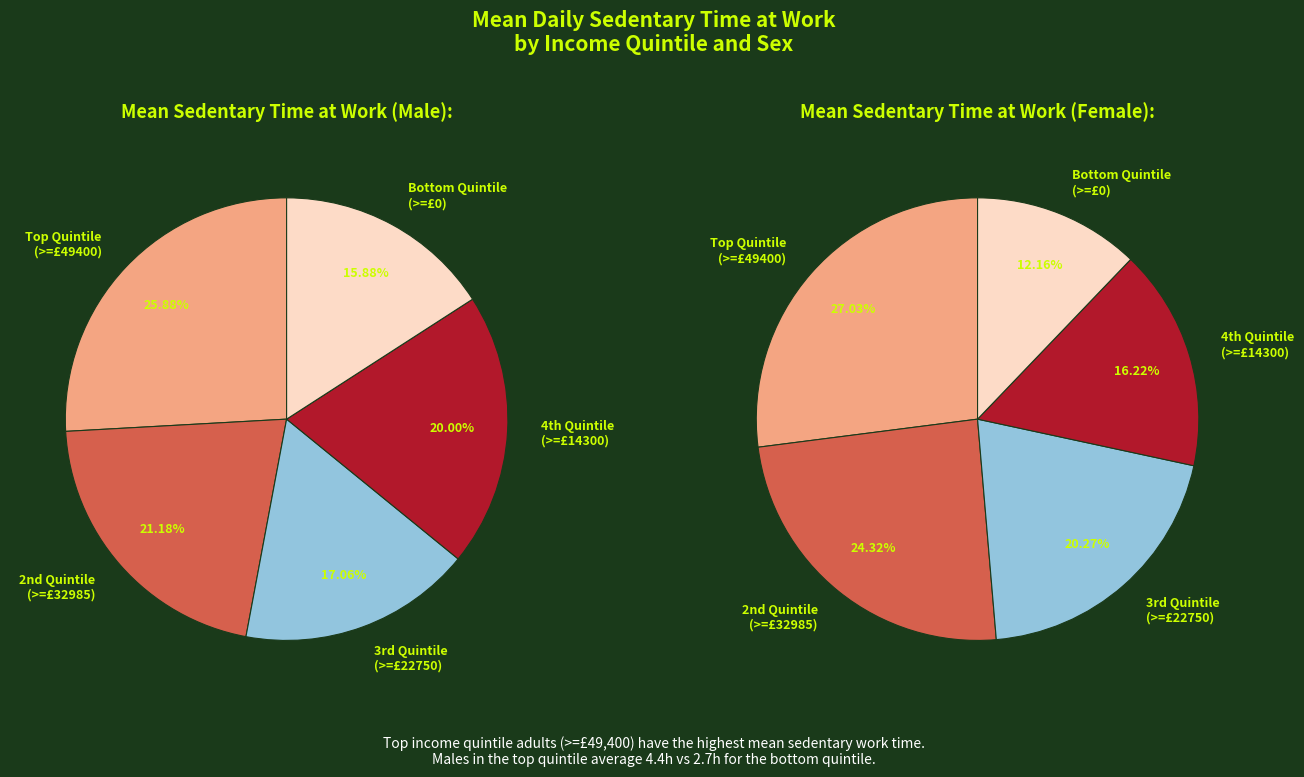

Count the number of slices in the pie.

5